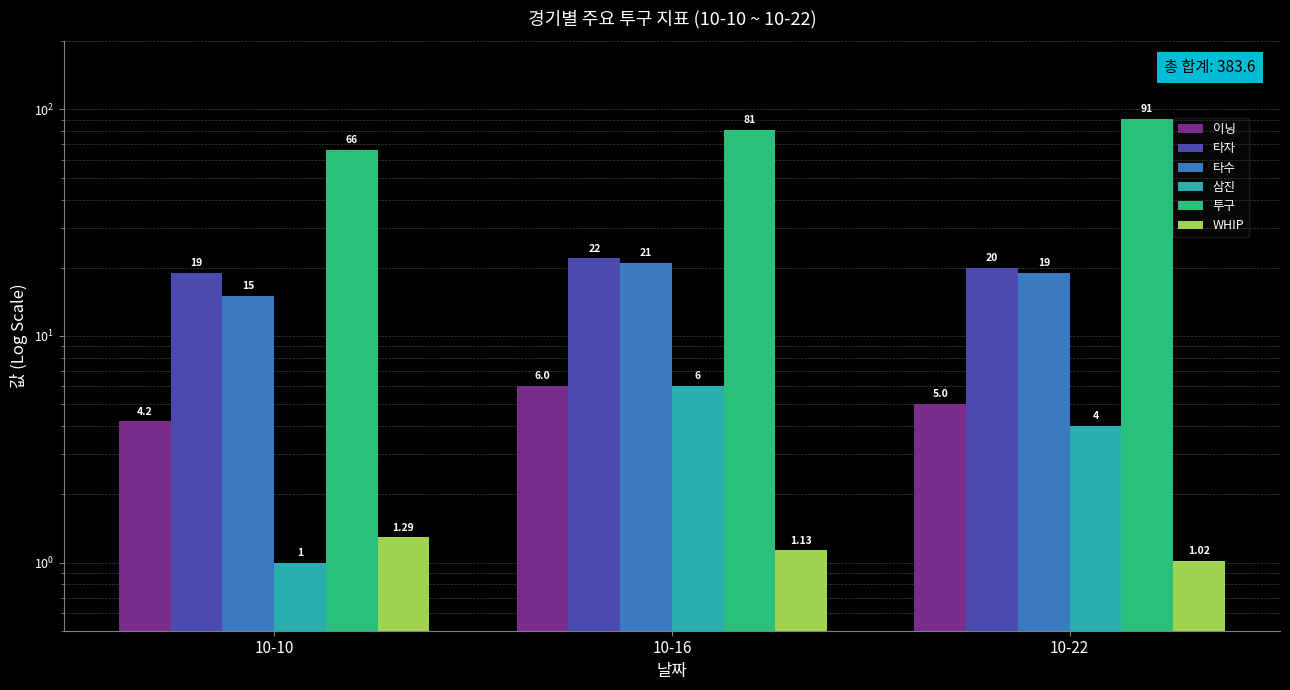

Which series has the largest total across all categories?

투구